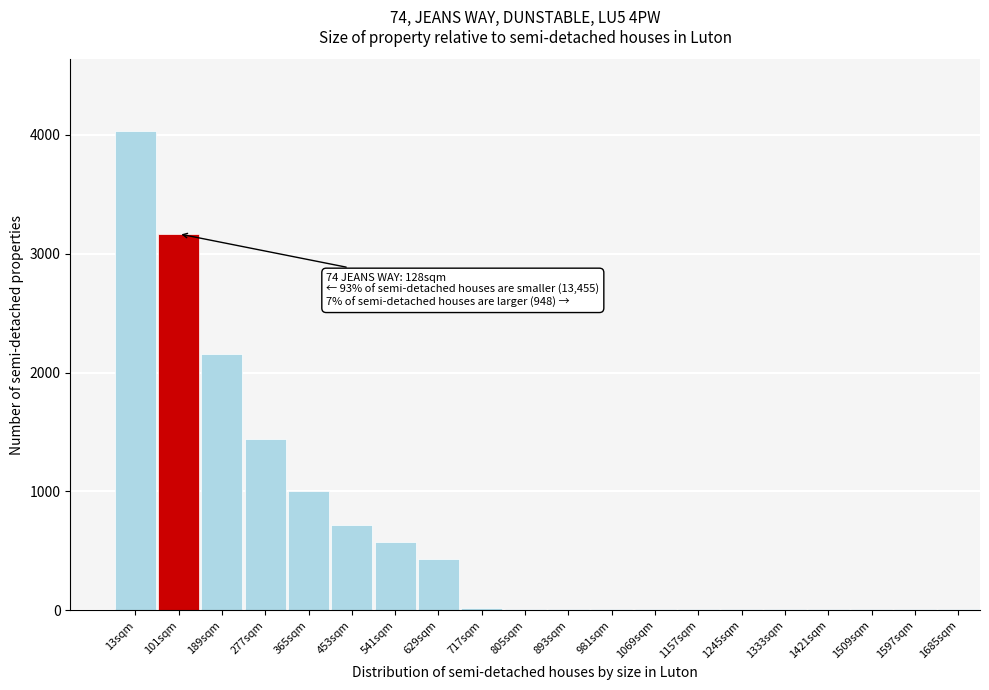

Between 101sqm and 453sqm, which is larger?

101sqm